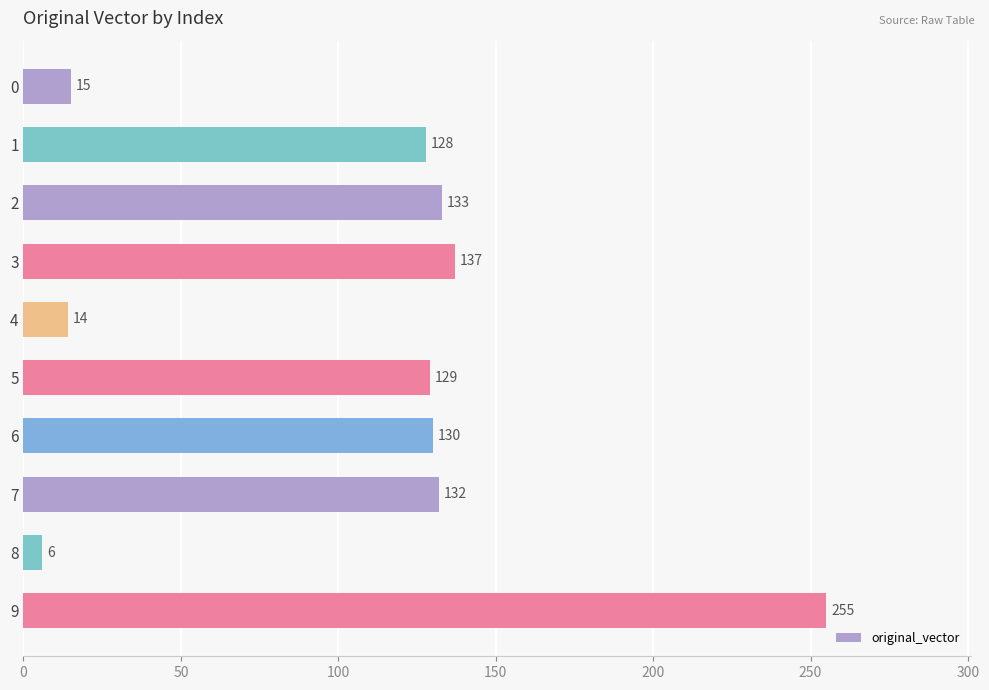

Reading top to bottom, what are all the values shown in this chart?

15	128	133	137	14	129	130	132	6	255